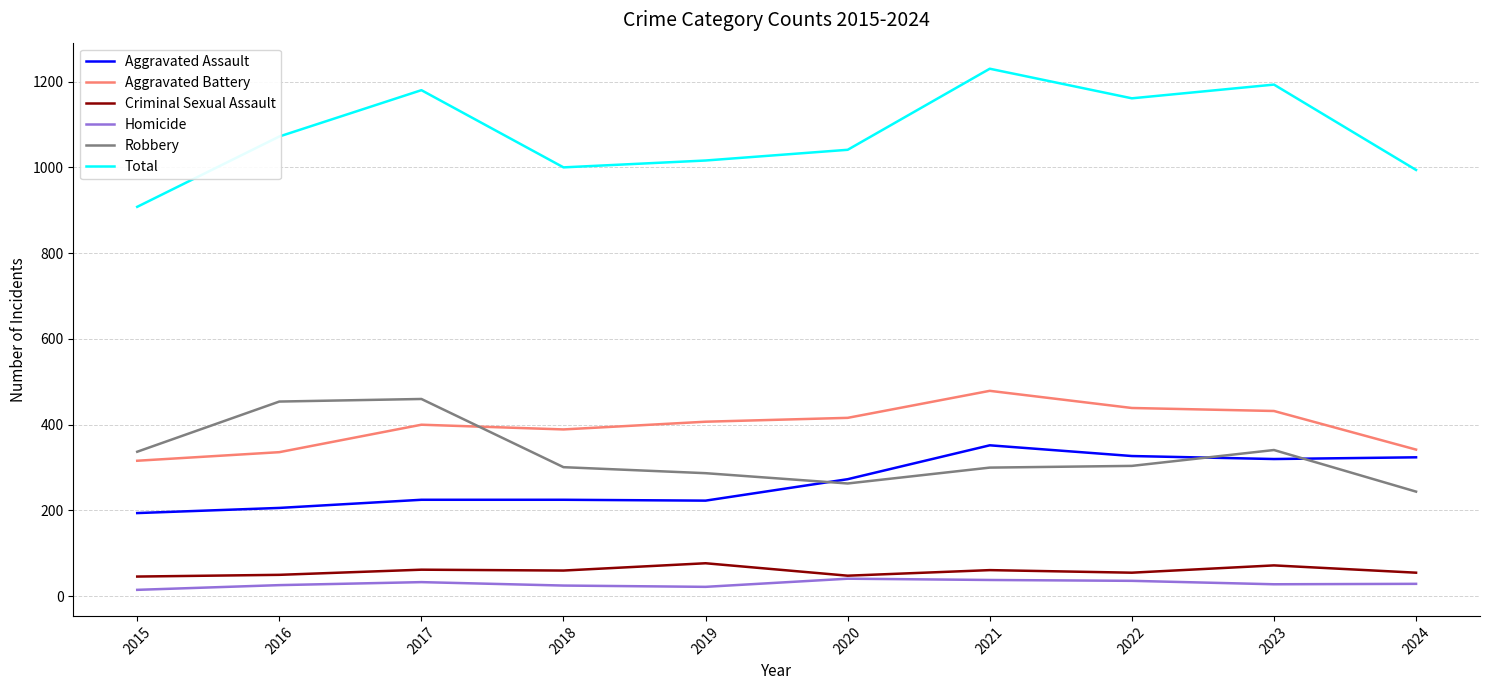

What is the difference between the maximum and minimum values in the Aggravated Battery series?

163